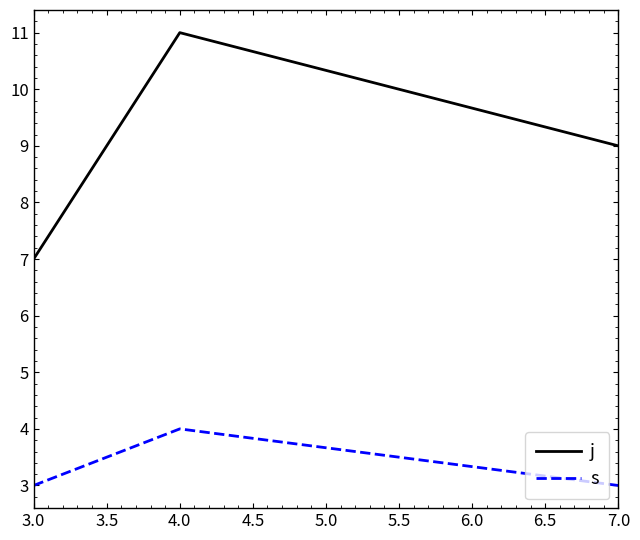

Reading right to left, extract all data points from this chart.

j: 9	11	7
s: 3	4	3